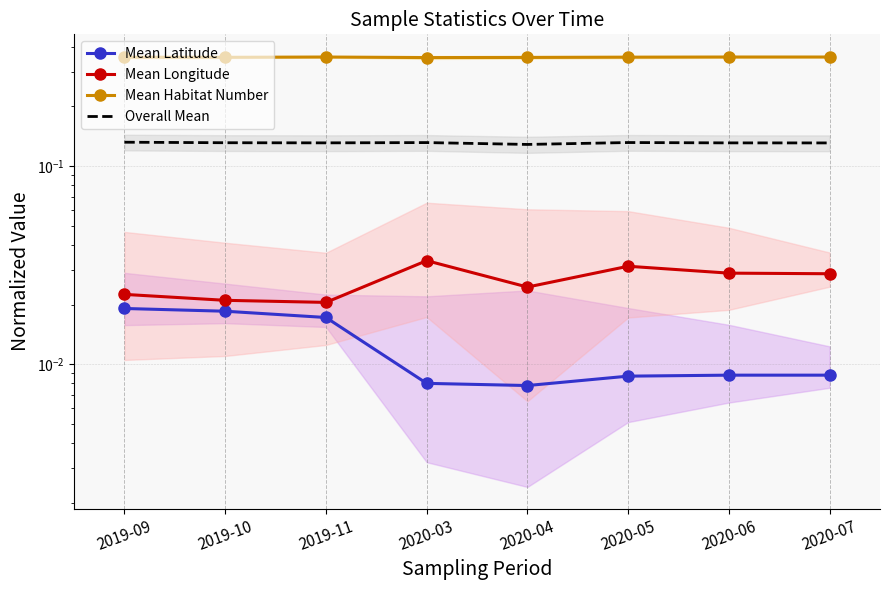

True or false: Mean Latitude and Mean Habitat Number cross at least once.

False